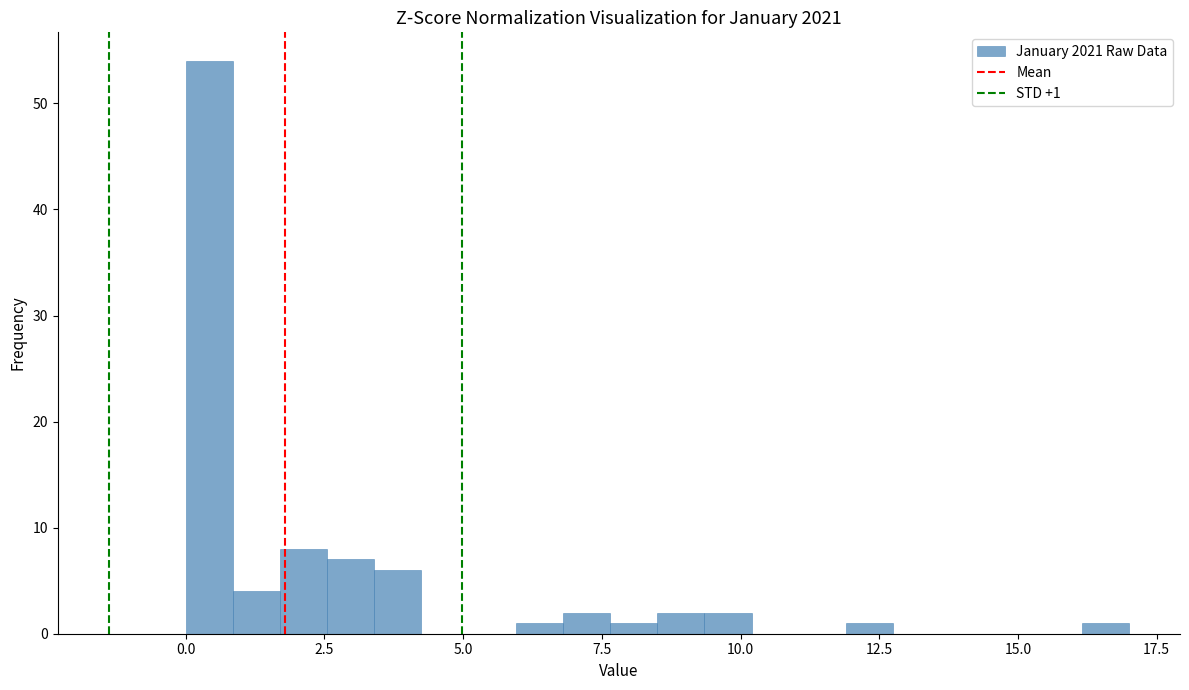

Read against the x-axis, roughly where is the centre of the tallest bar?

0.5